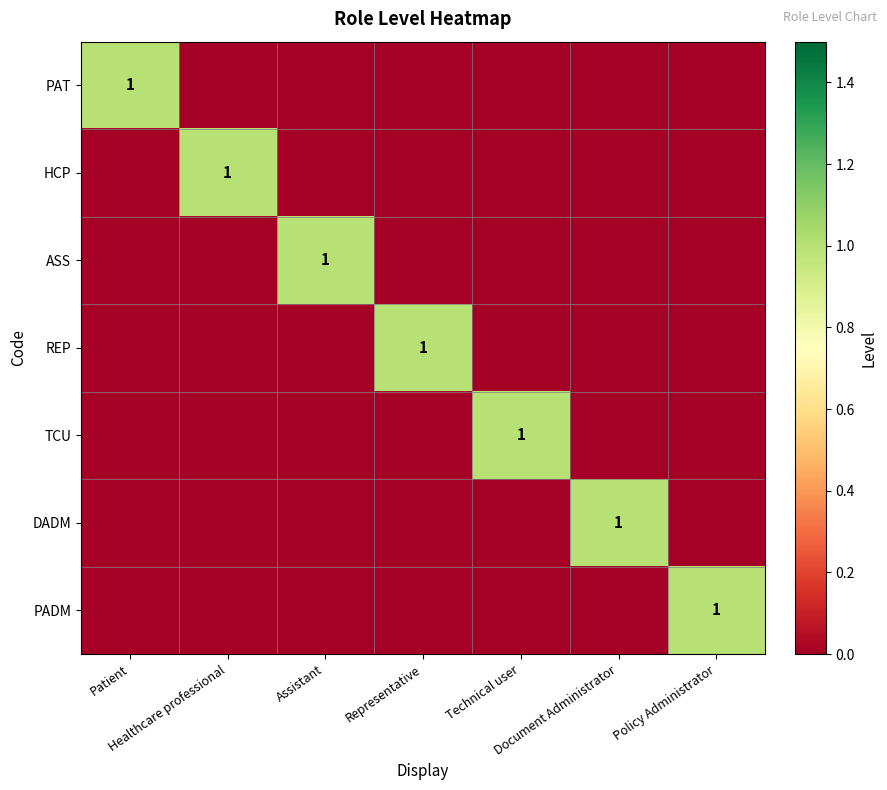

Which category has the highest value in the ASS series?

Assistant